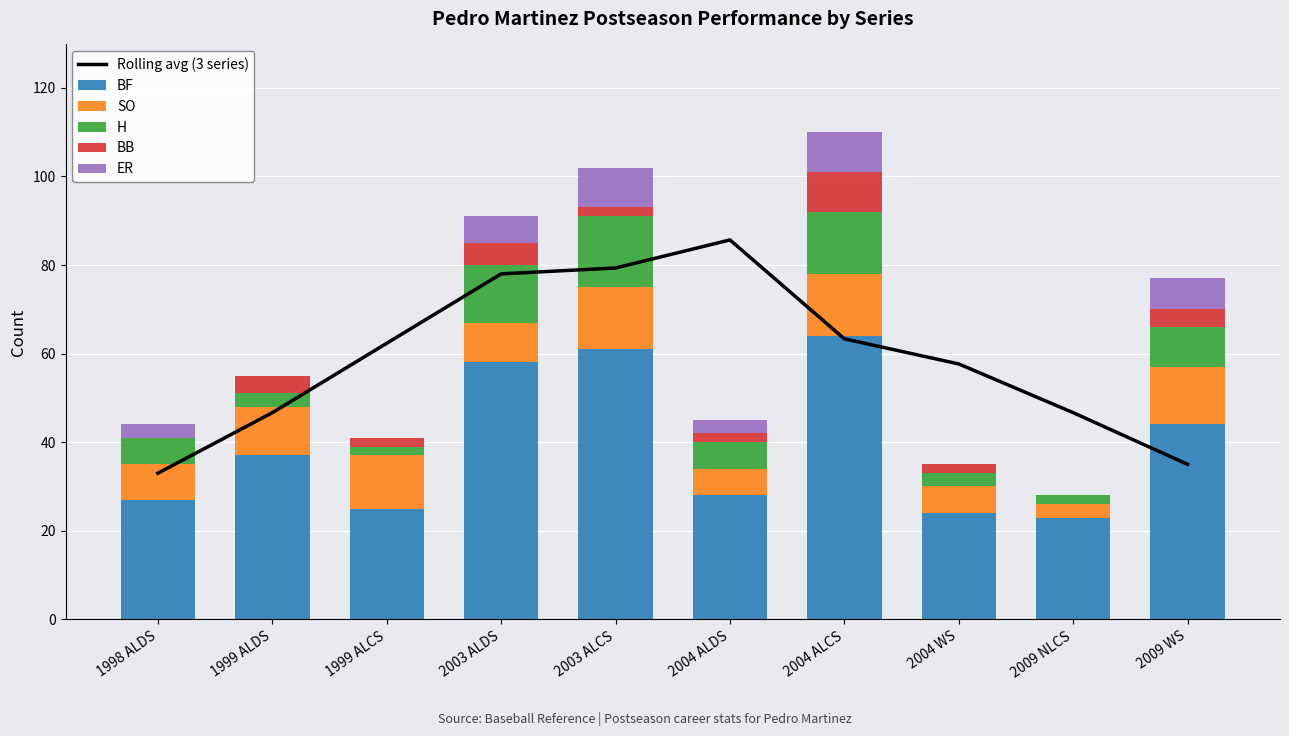

Between 1999 ALDS and 2004 ALCS, which series saw the biggest shift?

BF